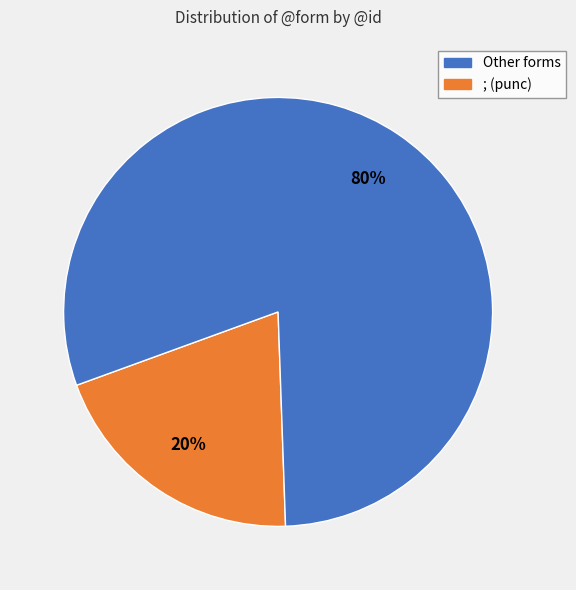

To the nearest percent, what is the average slice percentage?

50%